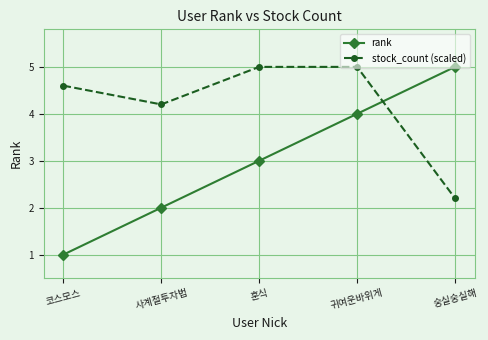

Count the rank values in the range 2 to 4.

3